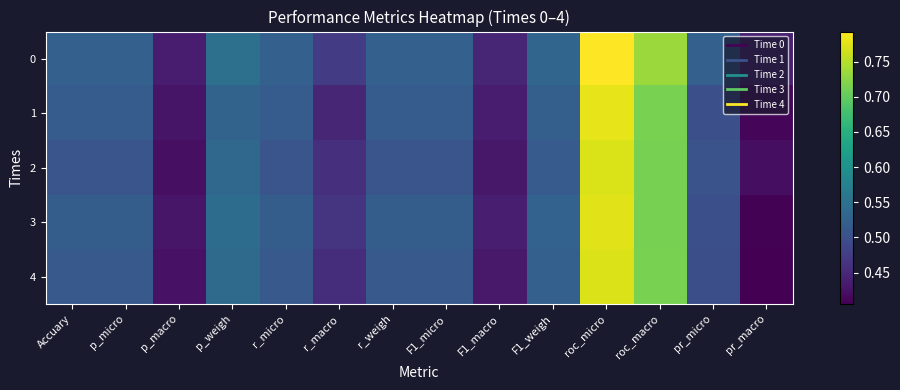

At how many categories does at least one series exceed 0?

14